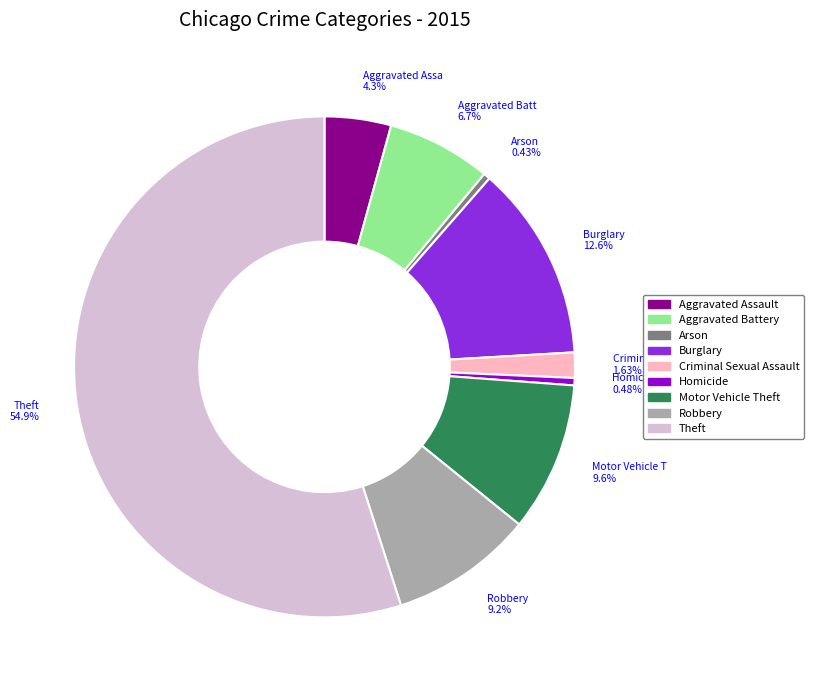

Approximately how many times larger is the value at Theft compared to Homicide?

115.6